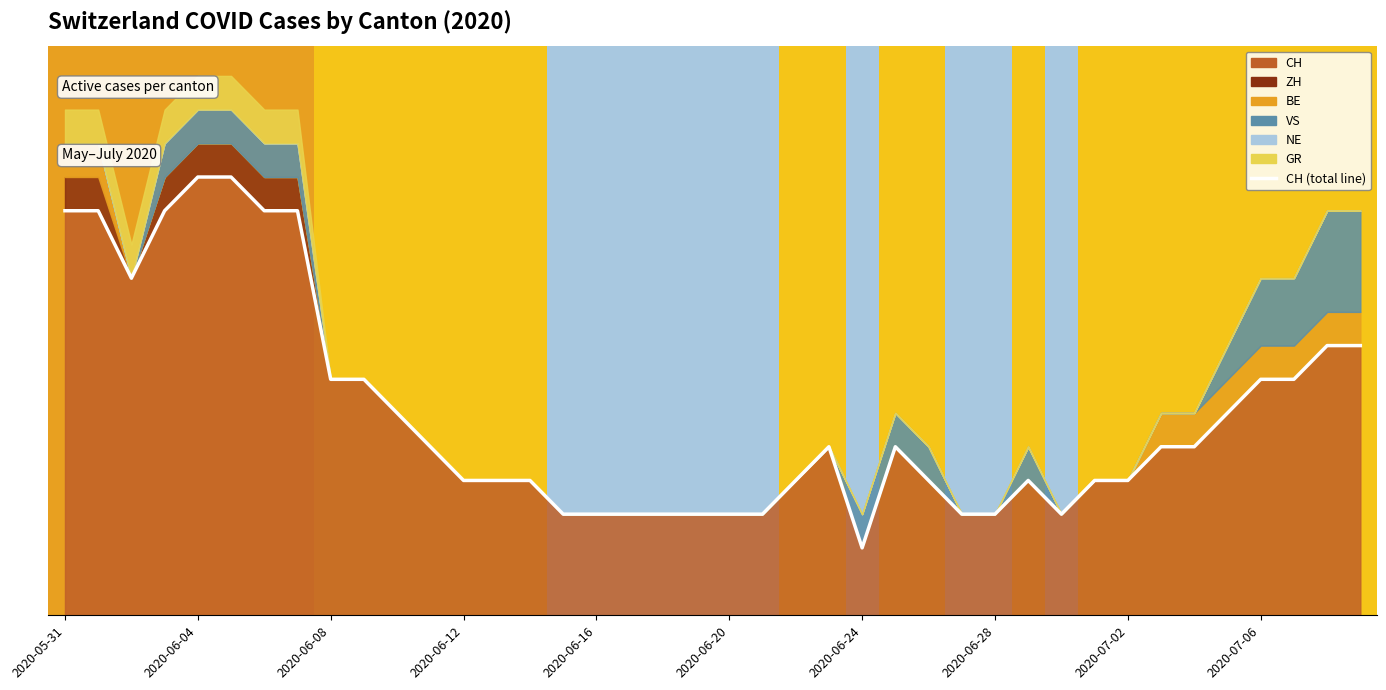

Reading left to right, list all the values displayed in this chart.

12	12	10	12	13	13	12	12	7	7	6	5	4	4	4	3	3	3	3	3	3	3	4	5	2	5	4	3	3	4	3	4	4	5	5	6	7	7	8	8